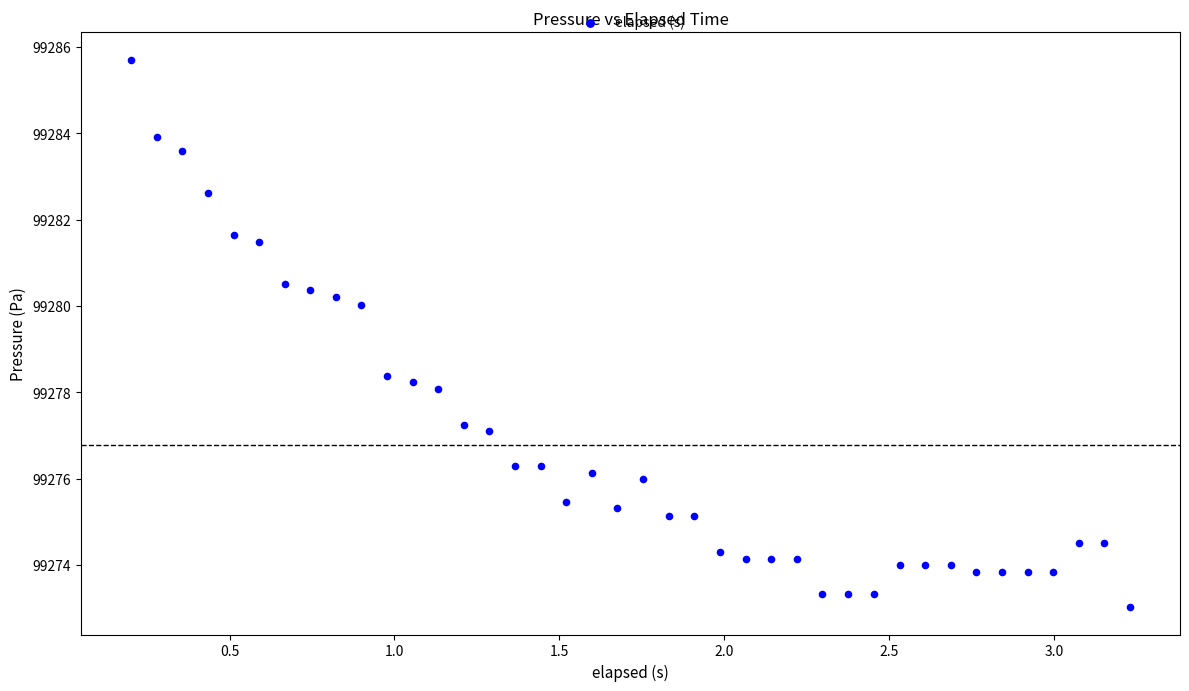

What is the range of Y values (max minus min)?

12.7